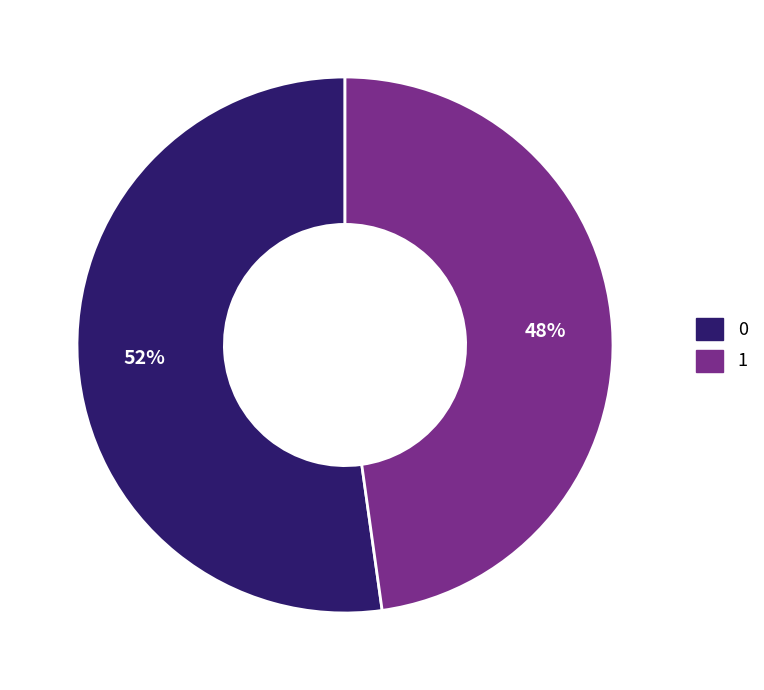

How many slices are in this pie chart?

2